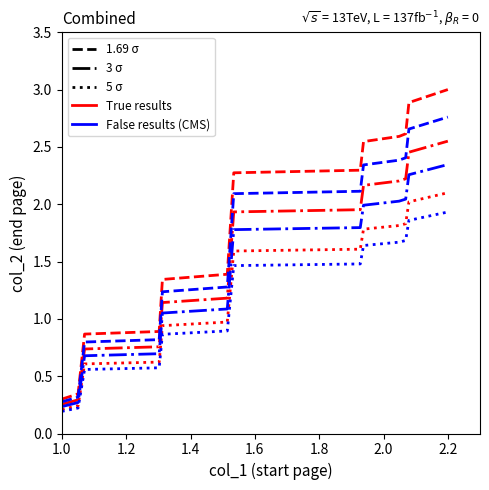

What is the maximum value shown in the chart?

3.0